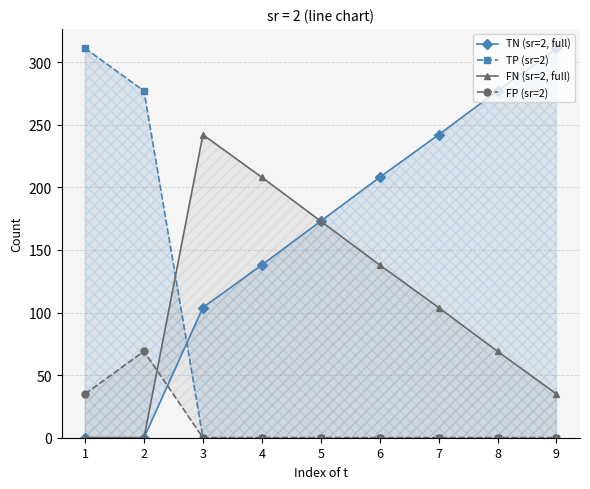

What is the difference between the TN (sr=2, full) values at 6 and 5?

35